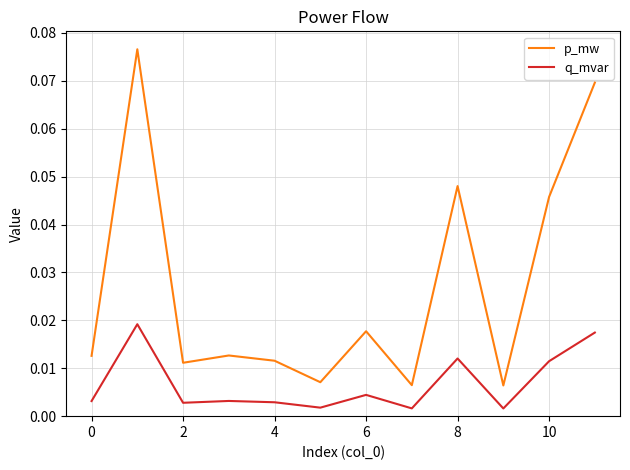

Rank the series by their average value, from highest to lowest.

p_mw, q_mvar